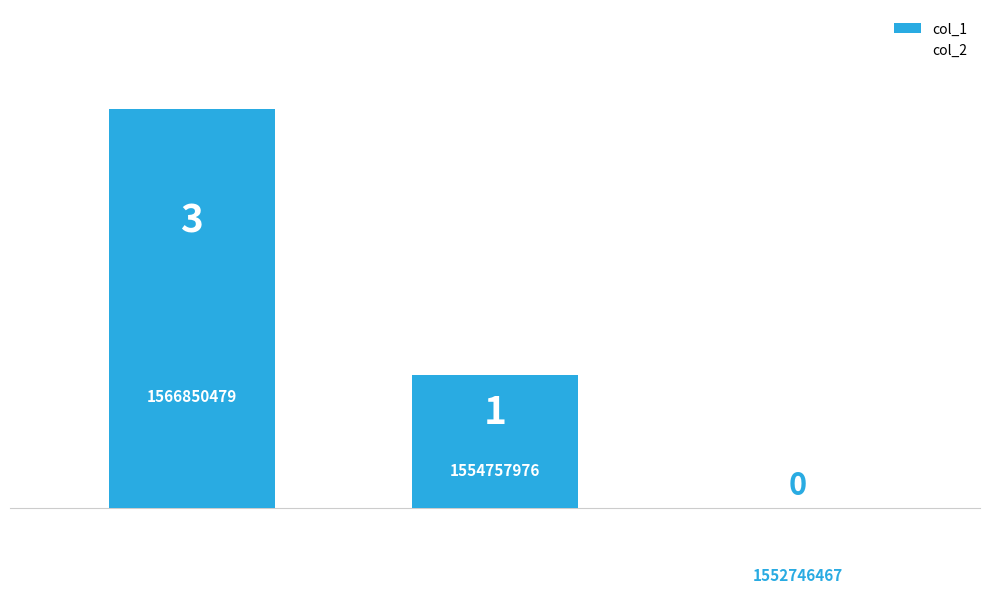

How many values are between 0 and 3?

3